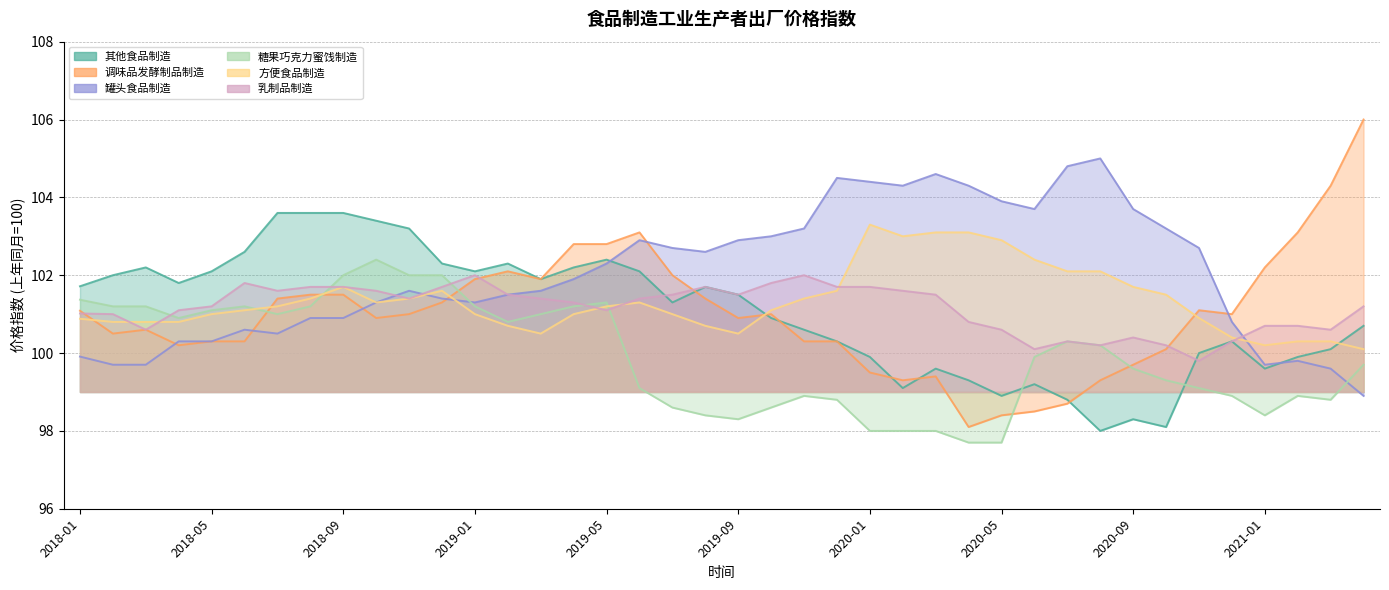

At which category does 其他食品制造 reach its first local valley?

2018-04